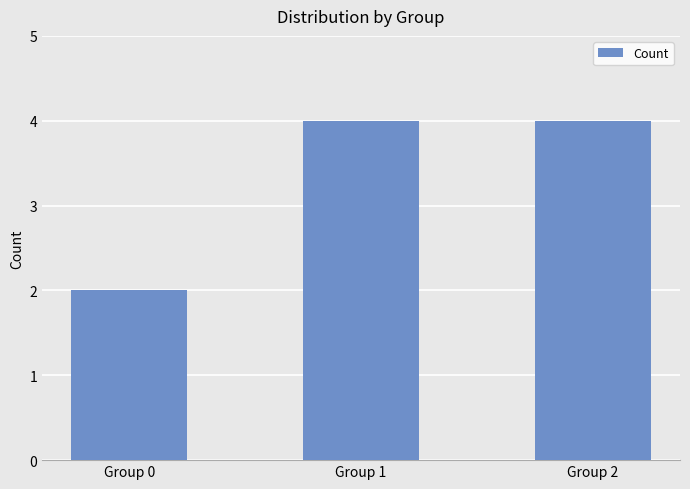

What is the sum of the values at Group 1 and Group 0?

6